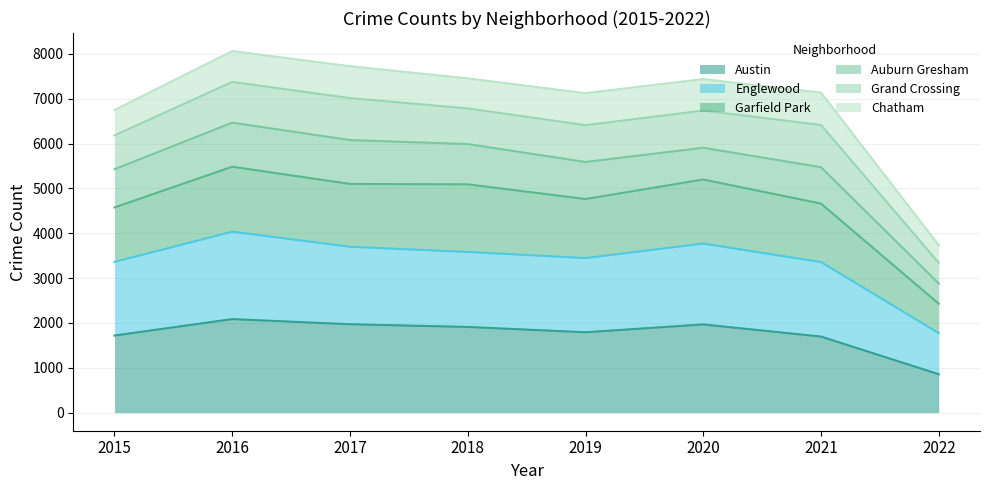

Which category has the lowest value in the Austin series?

2022